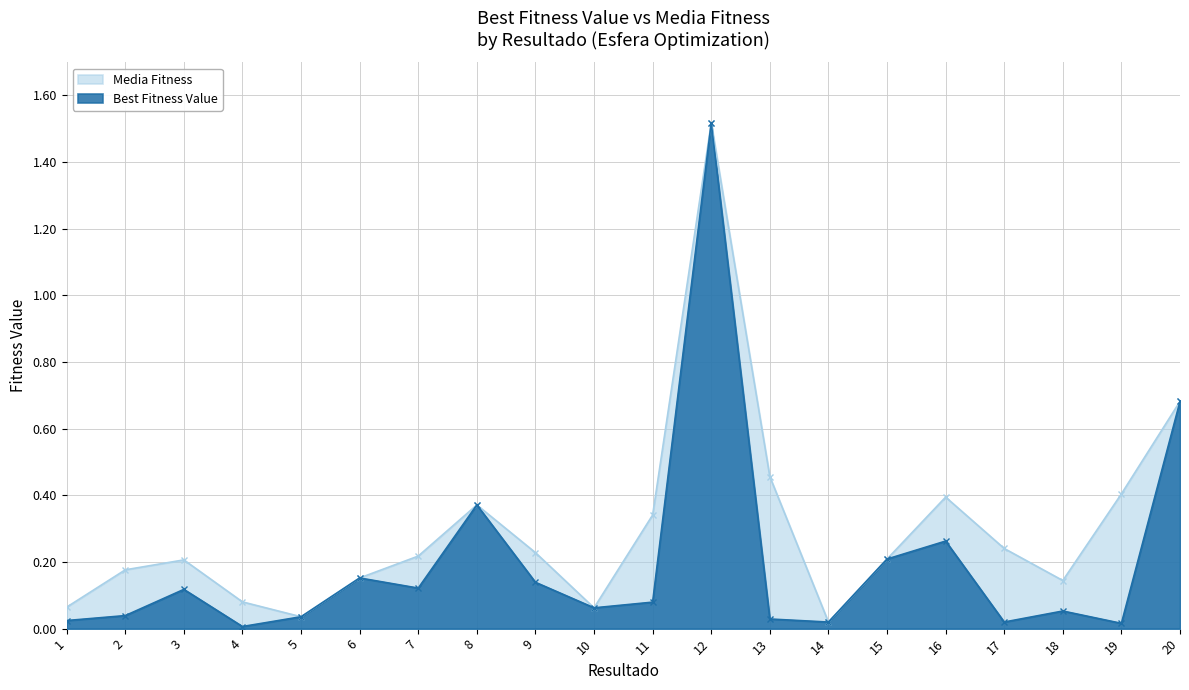

Which category has the lowest value in the Media Fitness series?

14